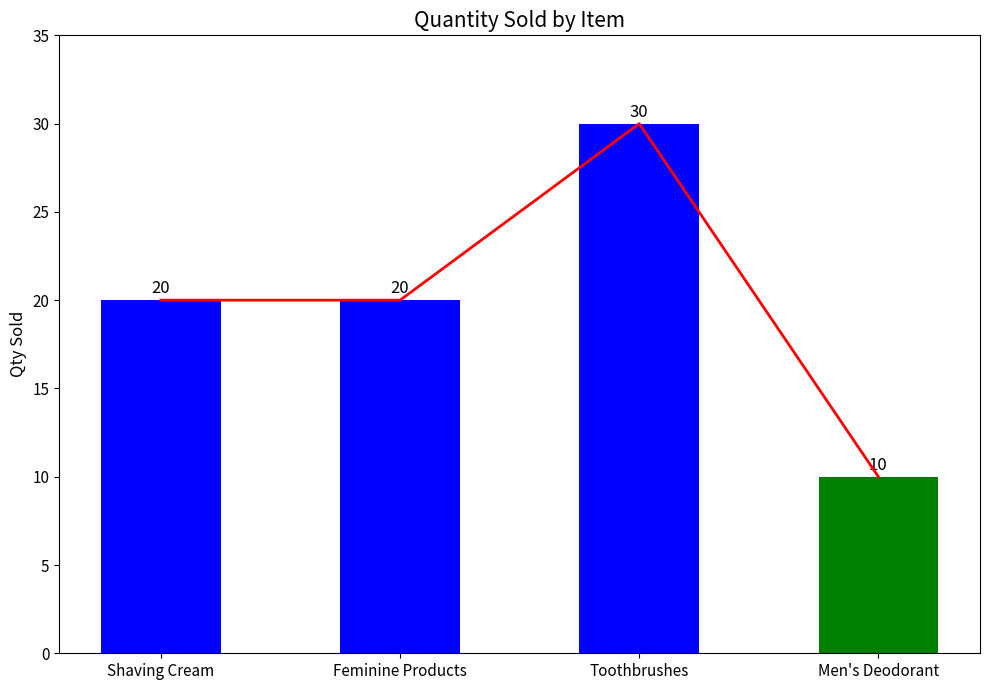

What is the minimum value shown in the chart?

10